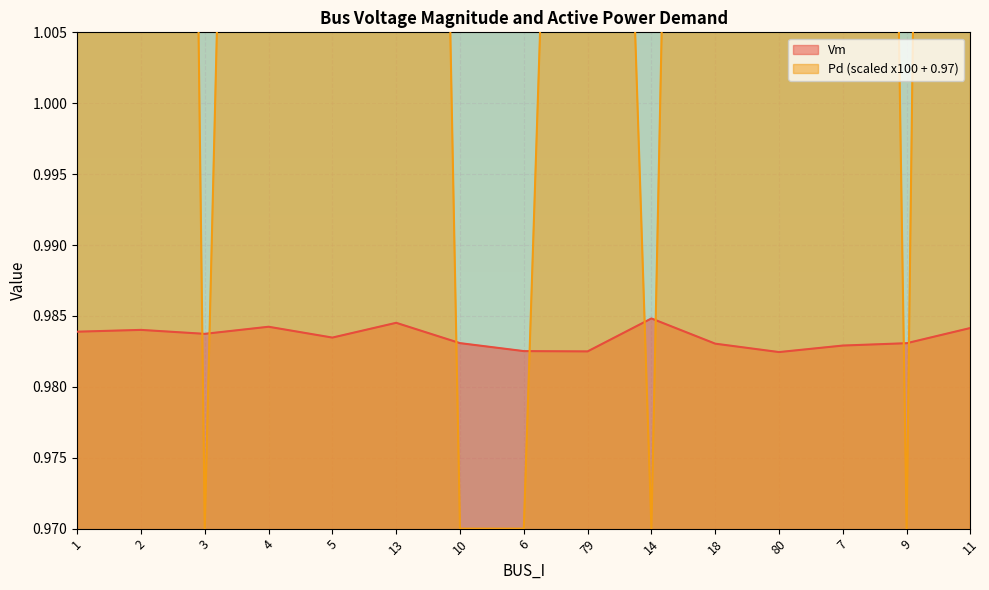

What is the difference between the maximum and minimum values in the Pd series?

0.4